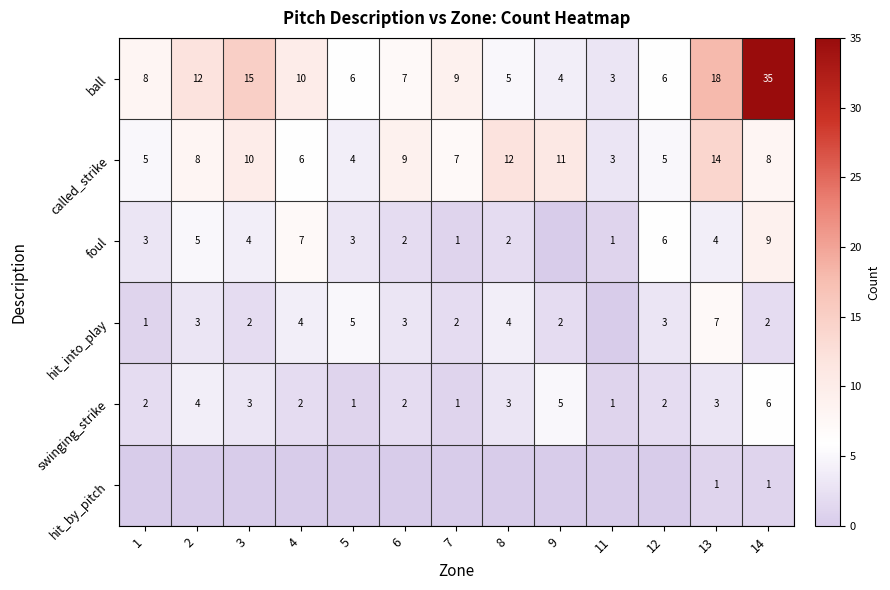

Between 3 and 5, which series saw the biggest shift?

ball